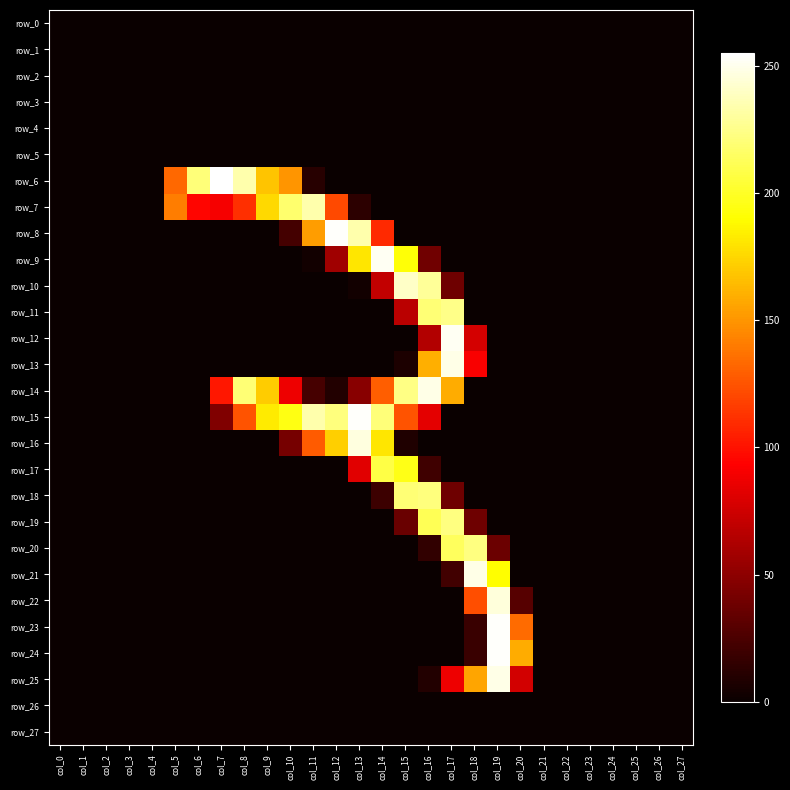

Reading left to right, what are all the values shown in this chart?

row_0: 0	0	0	0	0	0	0	0	0	0	0	0	0	0	0	0	0	0	0	0	0	0	0	0	0	0	0	0
row_1: 0	0	0	0	0	0	0	0	0	0	0	0	0	0	0	0	0	0	0	0	0	0	0	0	0	0	0	0
row_2: 0	0	0	0	0	0	0	0	0	0	0	0	0	0	0	0	0	0	0	0	0	0	0	0	0	0	0	0
row_3: 0	0	0	0	0	0	0	0	0	0	0	0	0	0	0	0	0	0	0	0	0	0	0	0	0	0	0	0
row_4: 0	0	0	0	0	0	0	0	0	0	0	0	0	0	0	0	0	0	0	0	0	0	0	0	0	0	0	0
row_5: 0	0	0	0	0	0	0	0	0	0	0	0	0	0	0	0	0	0	0	0	0	0	0	0	0	0	0	0
row_6: 0	0	0	0	0	133	221	255	234	168	150	11	0	0	0	0	0	0	0	0	0	0	0	0	0	0	0	0
row_7: 0	0	0	0	0	141	95	90	111	176	218	234	121	13	0	0	0	0	0	0	0	0	0	0	0	0	0	0
row_8: 0	0	0	0	0	0	0	0	0	0	22	153	254	234	109	0	0	0	0	0	0	0	0	0	0	0	0	0
row_9: 0	0	0	0	0	0	0	0	0	0	0	3	57	181	252	192	39	0	0	0	0	0	0	0	0	0	0	0
row_10: 0	0	0	0	0	0	0	0	0	0	0	0	0	3	70	241	229	38	0	0	0	0	0	0	0	0	0	0
row_11: 0	0	0	0	0	0	0	0	0	0	0	0	0	0	0	67	220	225	0	0	0	0	0	0	0	0	0	0
row_12: 0	0	0	0	0	0	0	0	0	0	0	0	0	0	0	0	64	252	77	0	0	0	0	0	0	0	0	0
row_13: 0	0	0	0	0	0	0	0	0	0	0	0	0	0	0	7	160	249	91	0	0	0	0	0	0	0	0	0
row_14: 0	0	0	0	0	0	0	102	220	171	87	23	9	48	129	224	249	159	0	0	0	0	0	0	0	0	0	0
row_15: 0	0	0	0	0	0	0	45	125	183	195	234	222	254	221	125	83	0	0	0	0	0	0	0	0	0	0	0
row_16: 0	0	0	0	0	0	0	0	0	0	41	128	172	247	181	8	0	0	0	0	0	0	0	0	0	0	0	0
row_17: 0	0	0	0	0	0	0	0	0	0	0	0	0	82	208	196	20	0	0	0	0	0	0	0	0	0	0	0
row_18: 0	0	0	0	0	0	0	0	0	0	0	0	0	0	19	220	222	38	0	0	0	0	0	0	0	0	0	0
row_19: 0	0	0	0	0	0	0	0	0	0	0	0	0	0	0	36	212	223	38	0	0	0	0	0	0	0	0	0
row_20: 0	0	0	0	0	0	0	0	0	0	0	0	0	0	0	0	15	214	223	37	0	0	0	0	0	0	0	0
row_21: 0	0	0	0	0	0	0	0	0	0	0	0	0	0	0	0	0	21	249	190	0	0	0	0	0	0	0	0
row_22: 0	0	0	0	0	0	0	0	0	0	0	0	0	0	0	0	0	0	123	246	29	0	0	0	0	0	0	0
row_23: 0	0	0	0	0	0	0	0	0	0	0	0	0	0	0	0	0	0	18	254	134	0	0	0	0	0	0	0
row_24: 0	0	0	0	0	0	0	0	0	0	0	0	0	0	0	0	0	0	18	254	159	0	0	0	0	0	0	0
row_25: 0	0	0	0	0	0	0	0	0	0	0	0	0	0	0	0	9	87	156	249	76	0	0	0	0	0	0	0
row_26: 0	0	0	0	0	0	0	0	0	0	0	0	0	0	0	0	0	0	0	0	0	0	0	0	0	0	0	0
row_27: 0	0	0	0	0	0	0	0	0	0	0	0	0	0	0	0	0	0	0	0	0	0	0	0	0	0	0	0